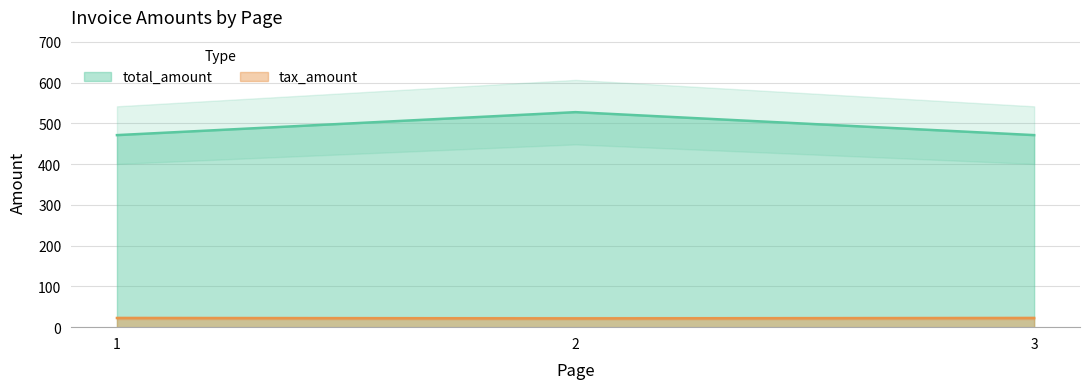

The tax_amount series shows 29.7 at 2. True or false?

False